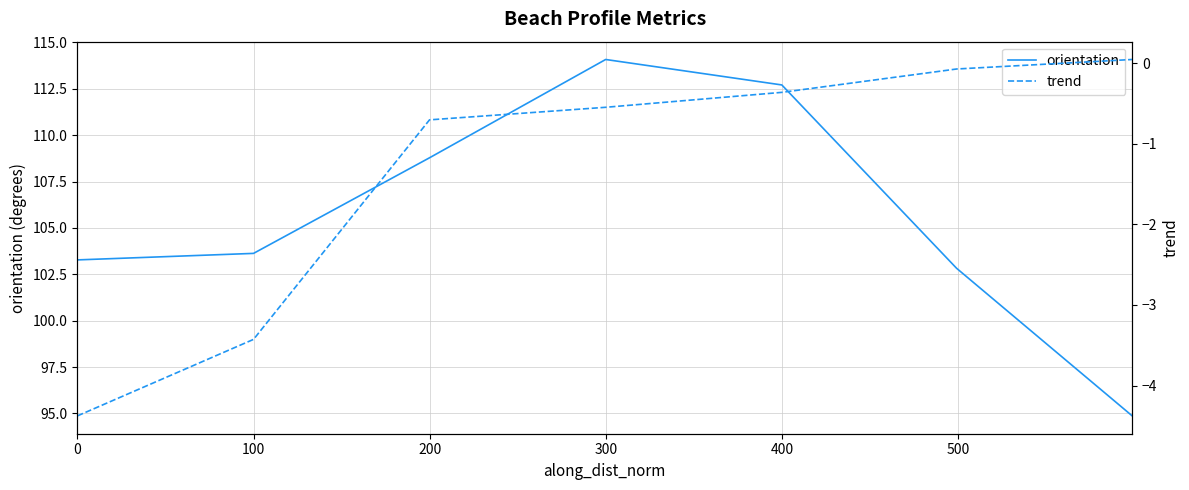

True or false: orientation has more than 1 interior local peaks.

False